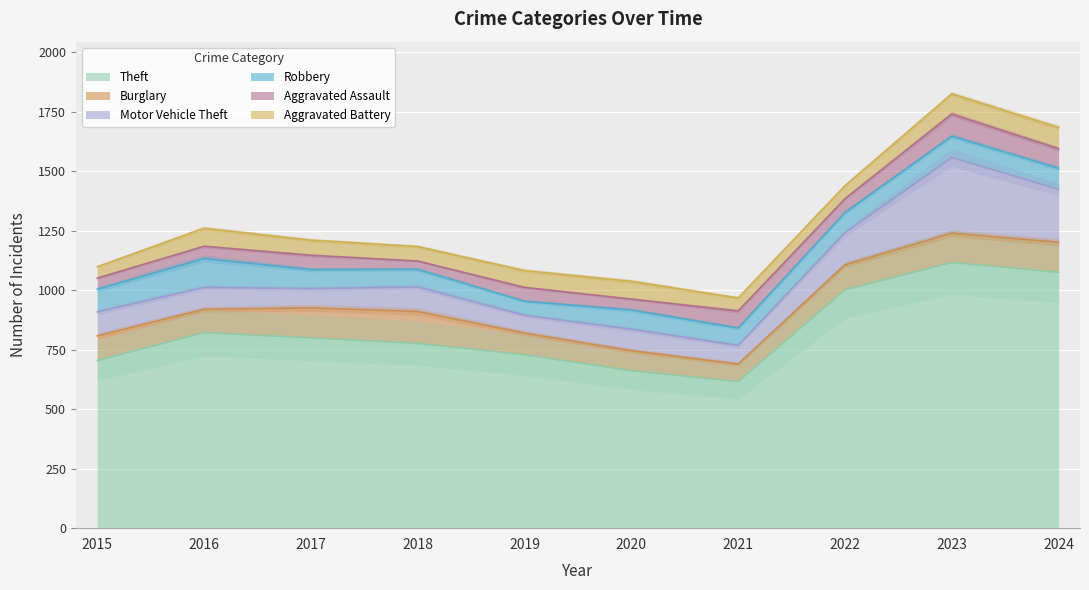

Reading left to right, list all the values displayed in this chart.

Theft: 2015=705	2016=822	2017=800	2018=777	2019=729	2020=662	2021=616	2022=1002	2023=1117	2024=1076
Burglary: 2015=103	2016=98	2017=126	2018=134	2019=91	2020=84	2021=74	2022=105	2023=123	2024=126
Motor Vehicle Theft: 2015=101	2016=92	2017=81	2018=103	2019=75	2020=90	2021=78	2022=135	2023=318	2024=222
Robbery: 2015=95	2016=121	2017=80	2018=74	2019=59	2020=81	2021=73	2022=85	2023=90	2024=89
Aggravated Assault: 2015=47	2016=52	2017=60	2018=35	2019=58	2020=46	2021=72	2022=58	2023=93	2024=82
Aggravated Battery: 2015=48	2016=76	2017=64	2018=61	2019=71	2020=75	2021=55	2022=55	2023=85	2024=90